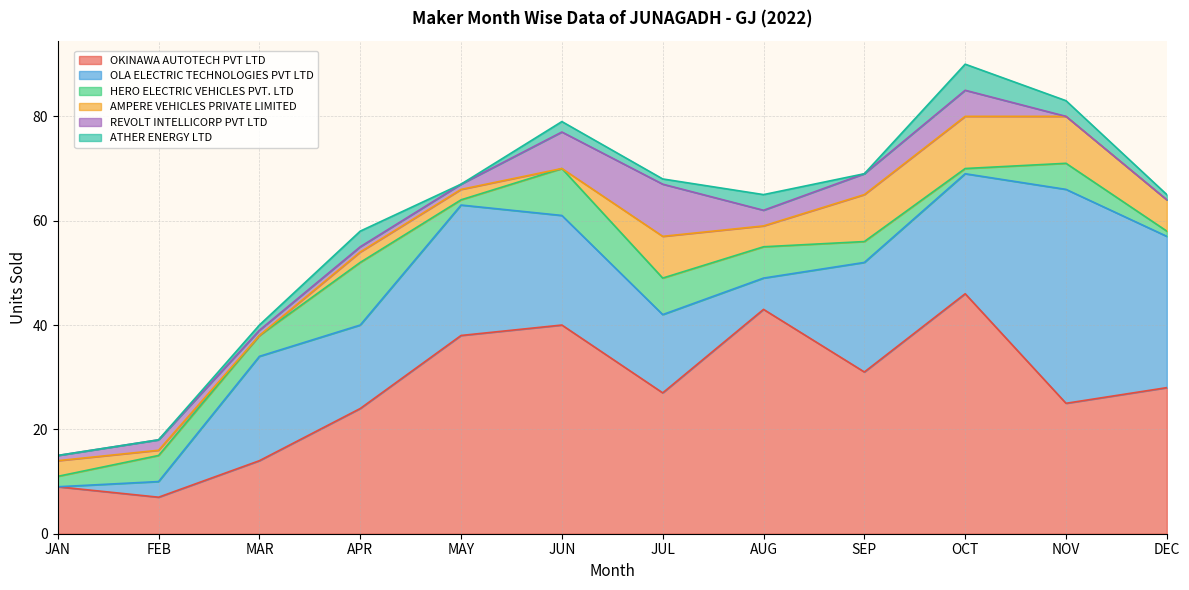

What is the label of the 7th point from the right?

JUN